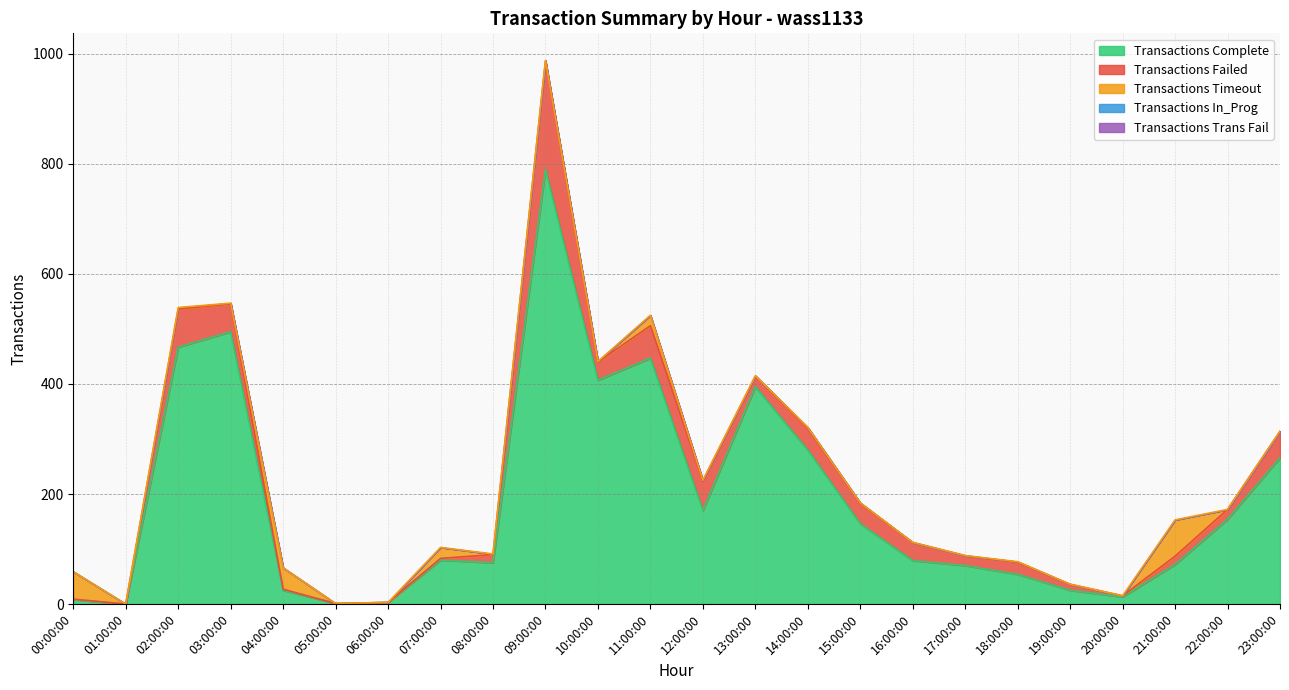

True or false: Transactions In_Prog and Transactions Complete intersect in this chart.

False